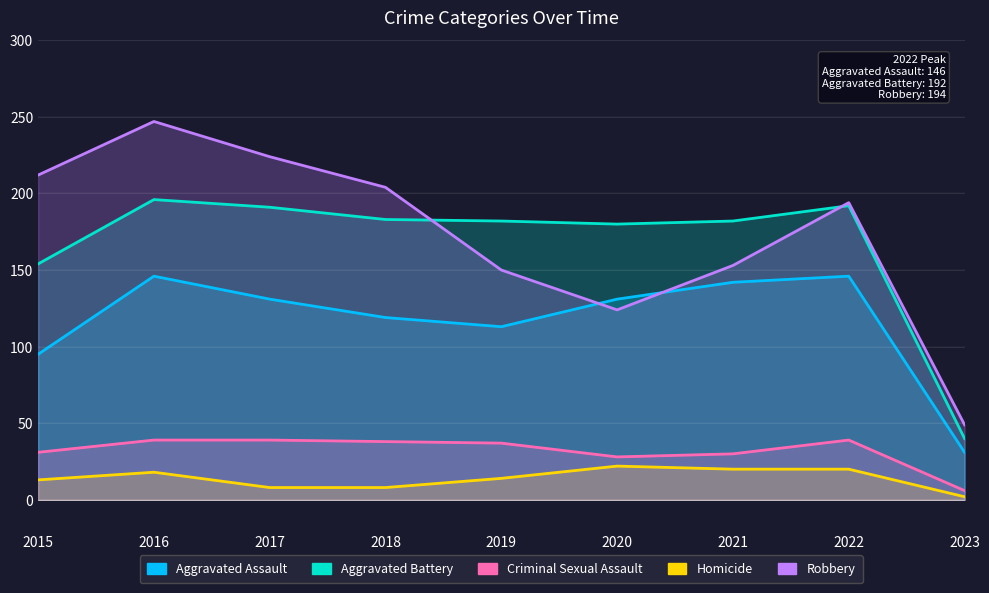

Is it true that Aggravated Battery equals 40 at 2023?

True